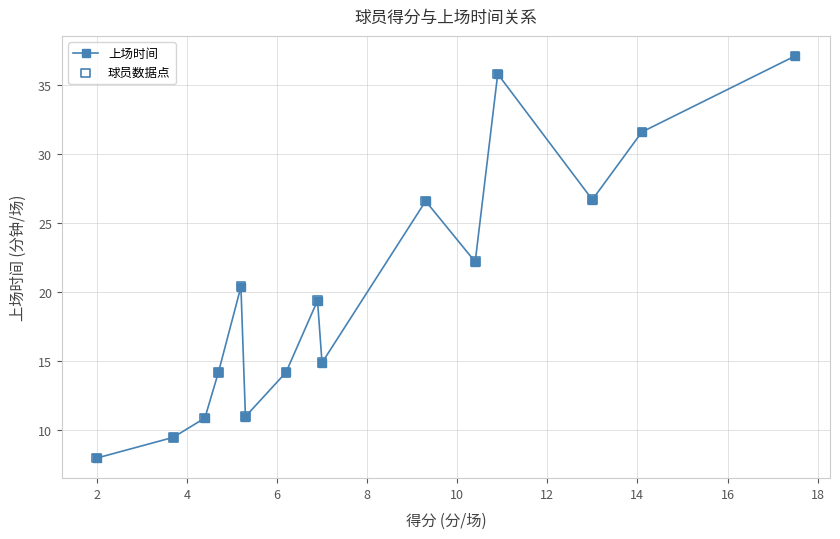

How many points are lower than both their immediate neighbors (excluding endpoints)?

4